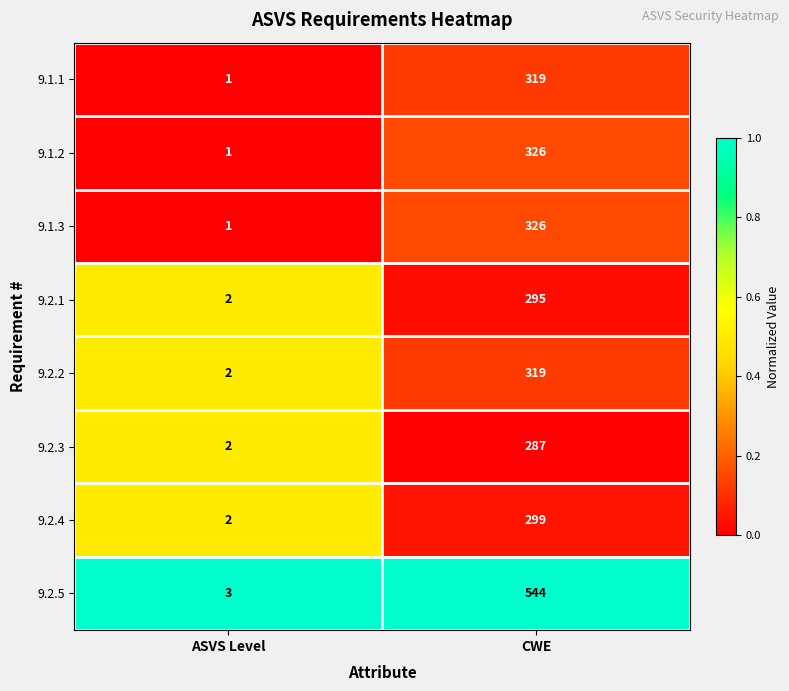

Count the number of data series in this chart.

8